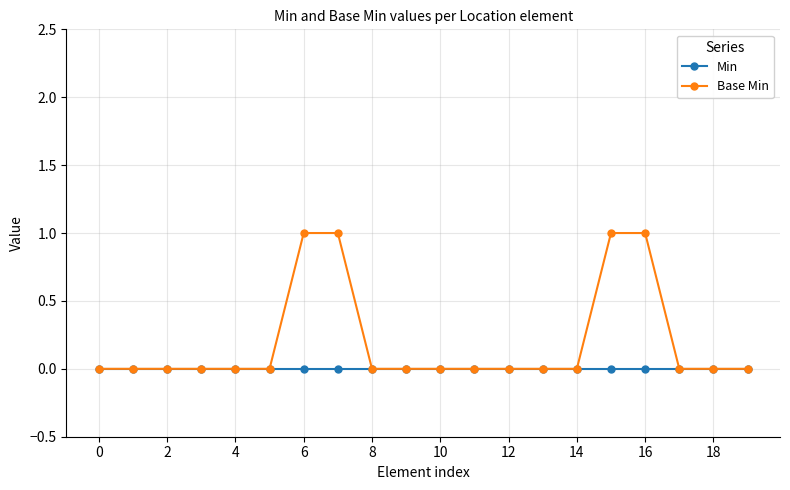

Which series has the largest range (max minus min)?

Base Min